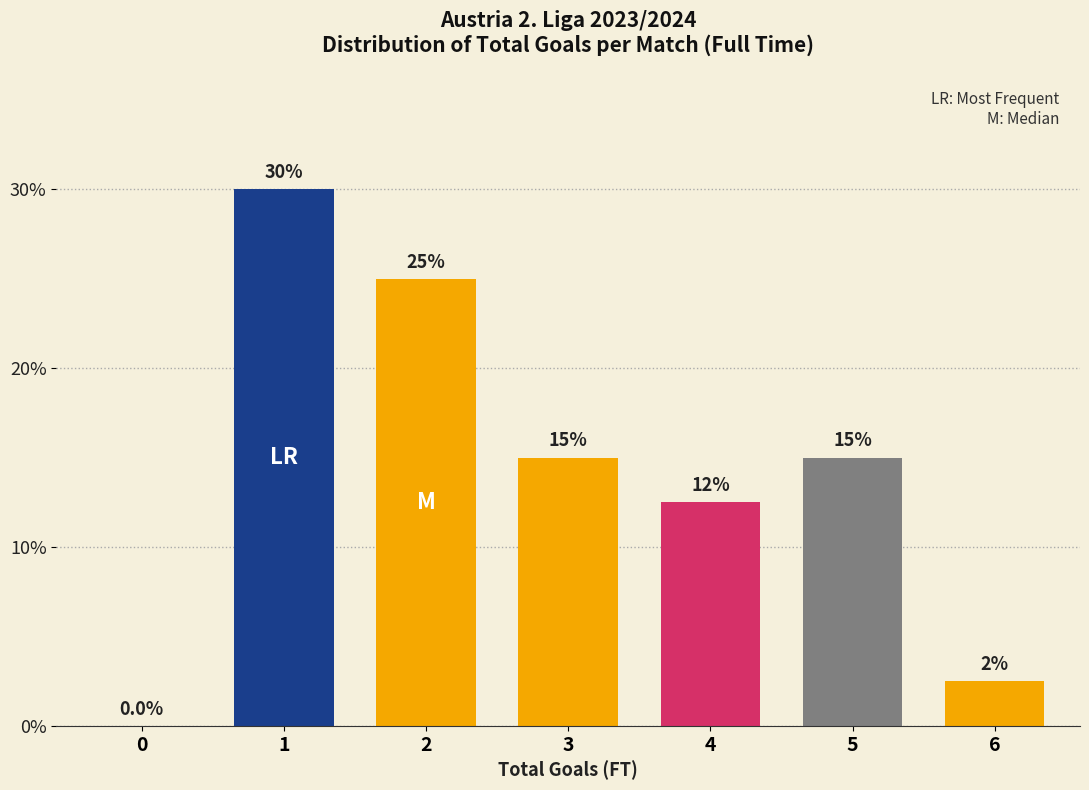

Reading left to right, what are all the values shown in this chart?

0=0.0	1=30.0	2=25.0	3=15.0	4=12.5	5=15.0	6=2.5